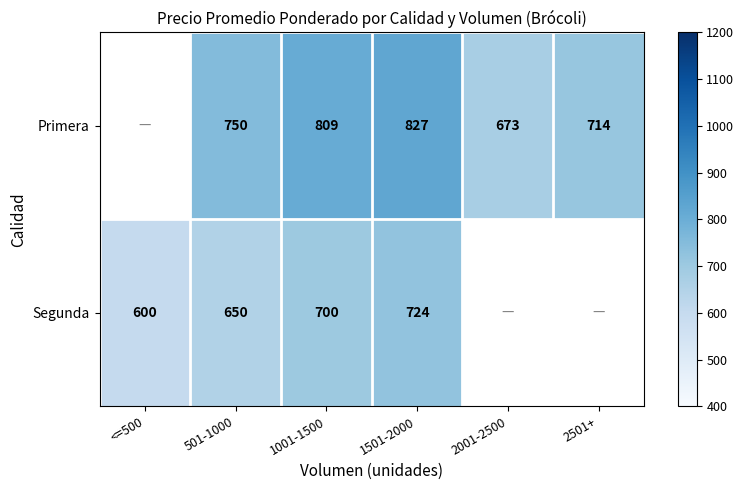

Is the value of Primera at 2001-2500 greater than the value of Segunda at <=500?

Yes